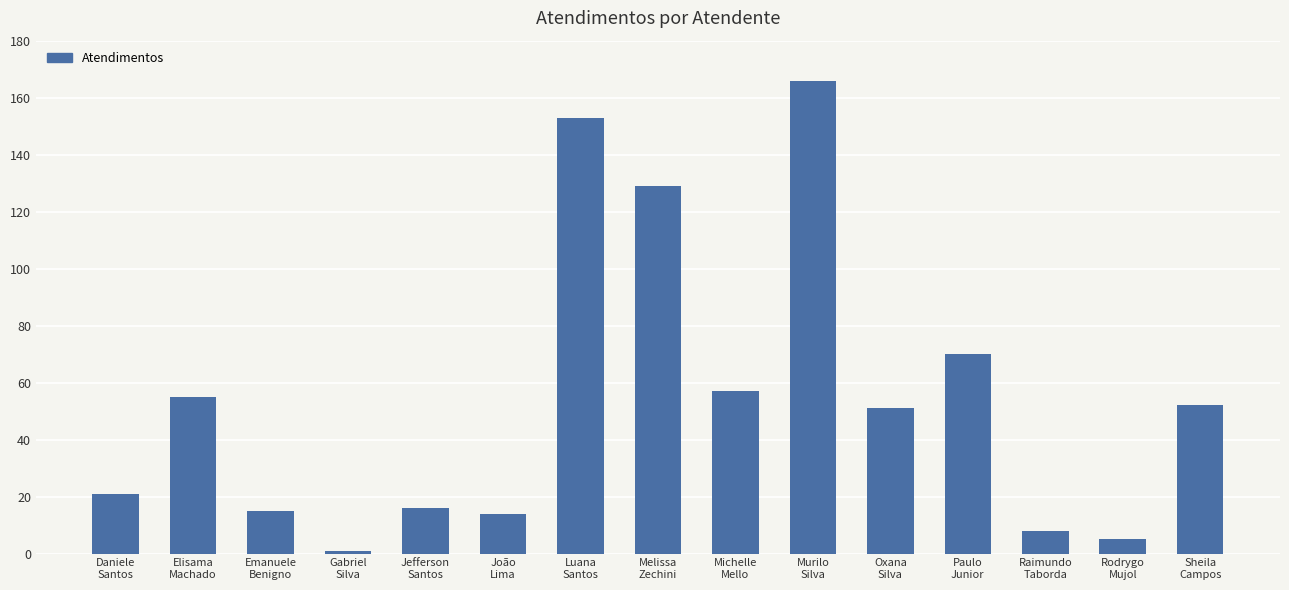

Reading left to right, what are all the values shown in this chart?

21	55	15	1	16	14	153	129	57	166	51	70	8	5	52